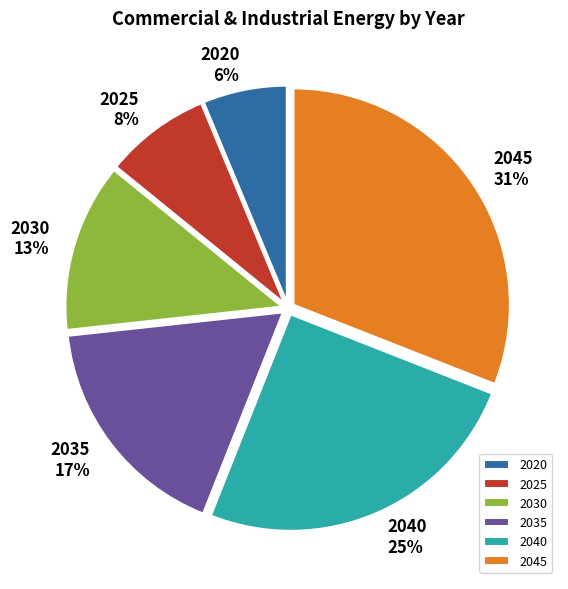

Between 2035 and 2020, which is larger?

2035